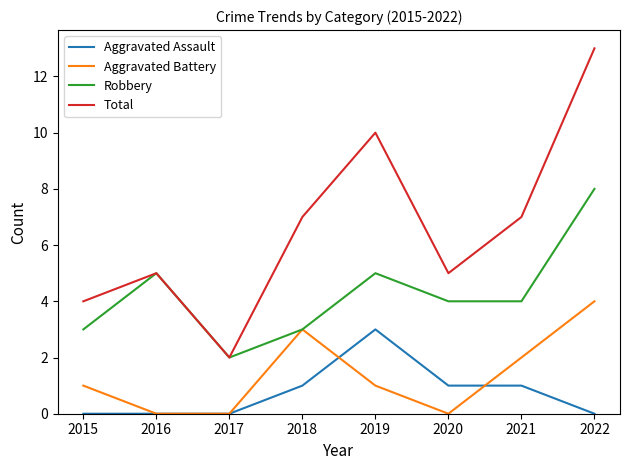

List the series in order of their peak value, highest first.

Total, Robbery, Aggravated Battery, Aggravated Assault